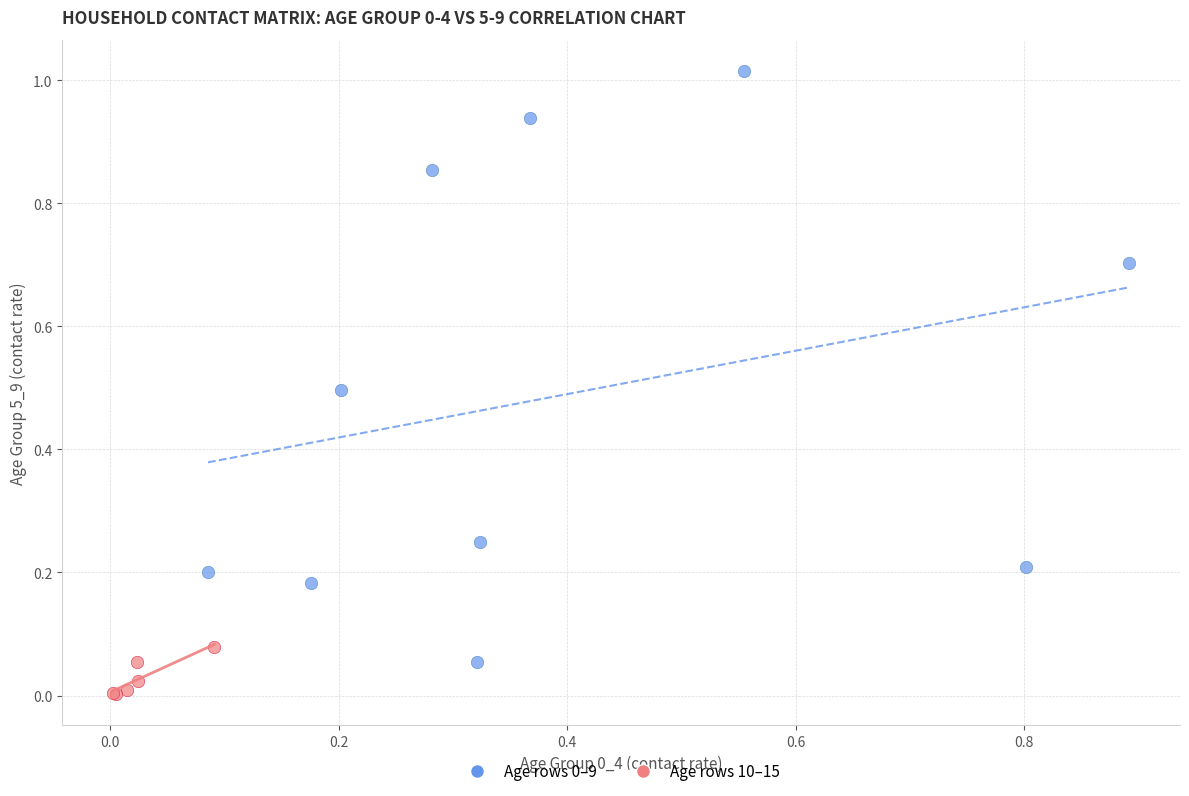

Which series contains the lowest Y value?

Age rows 10–15